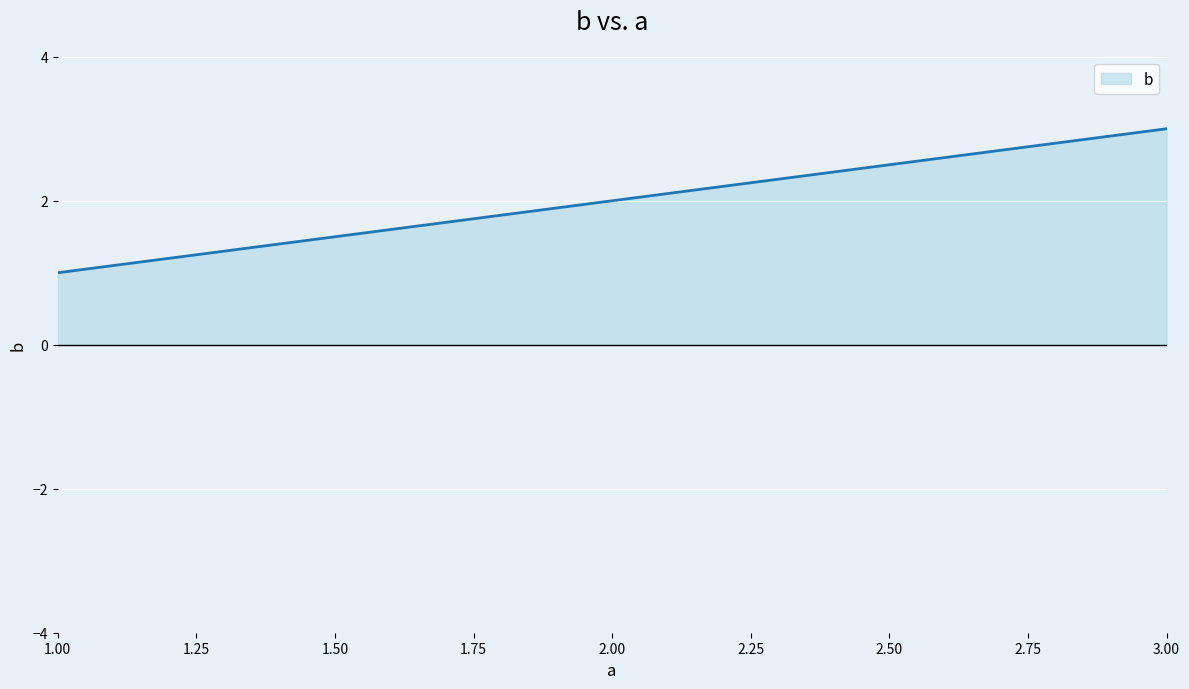

What is the maximum value shown in the chart?

3